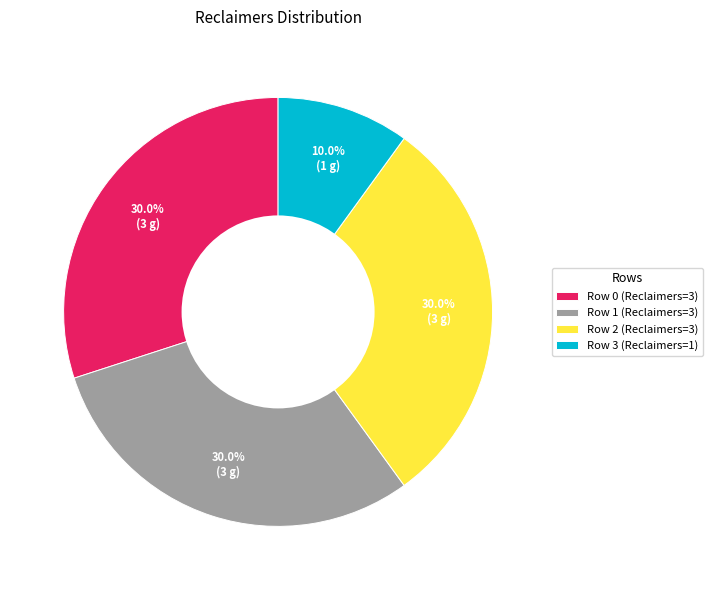

To the nearest percent, what is the average slice percentage?

25%